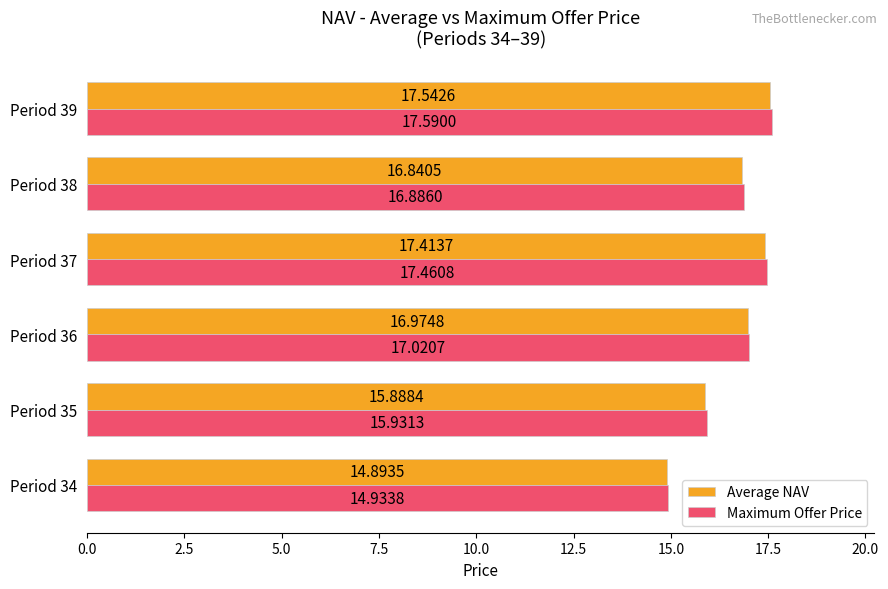

Is the value of Average NAV at Period 39 greater than the value of Maximum Offer Price at Period 34?

Yes